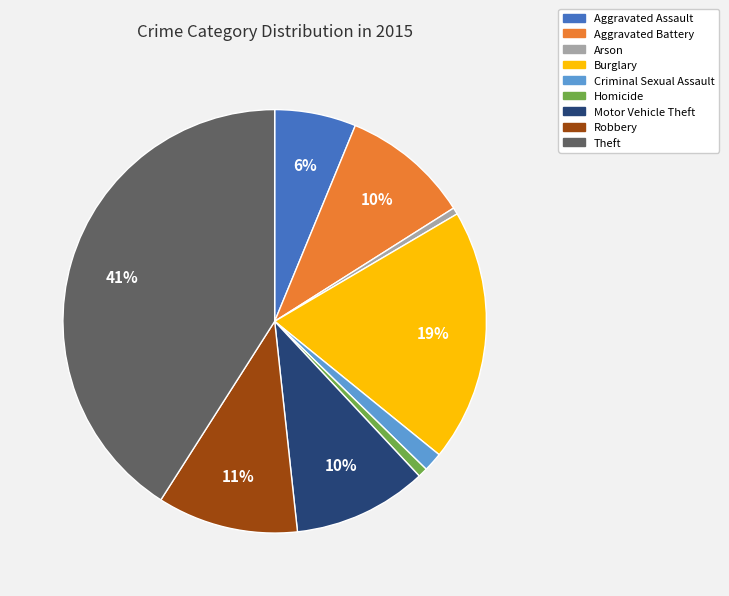

To the nearest percent, what is the combined percentage of Aggravated Battery and Motor Vehicle Theft?

20%